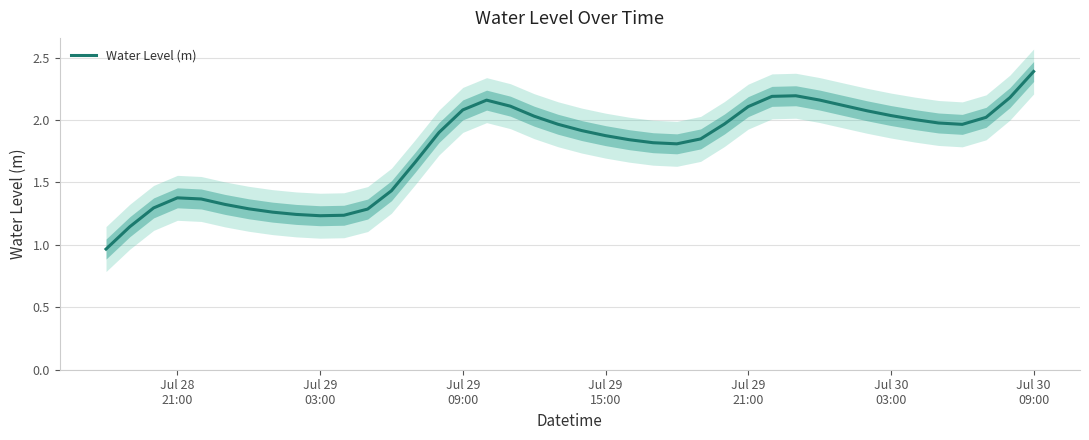

What is the maximum value for Water Level (m)?

2.4